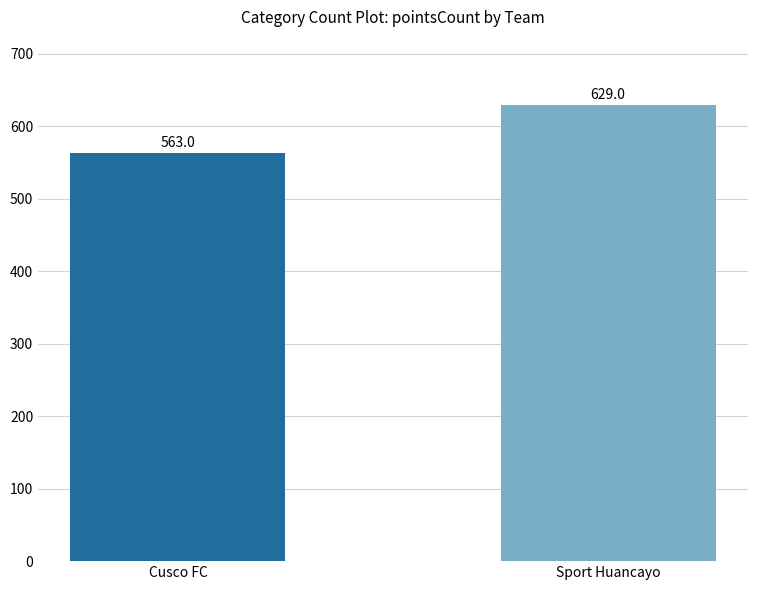

Reading left to right, what are all the values shown in this chart?

563	629